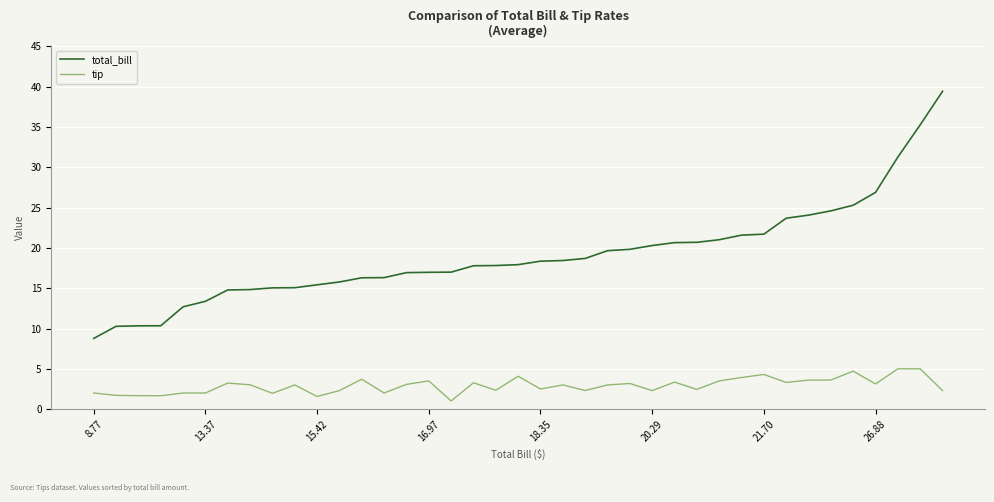

True or false: total_bill and tip intersect in this chart.

False